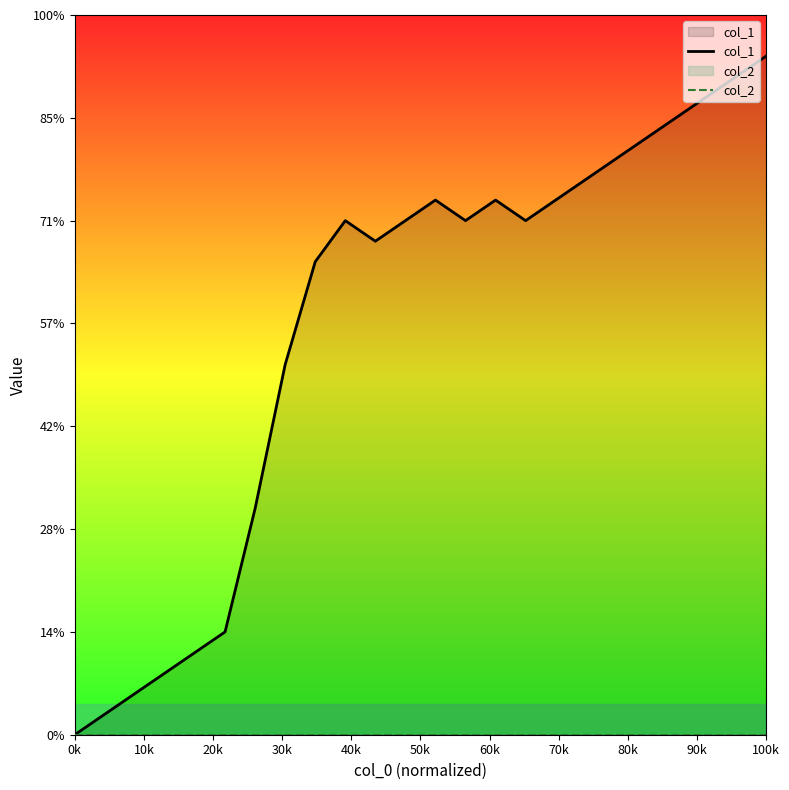

True or false: col_2 has more than 2 interior local peaks.

False